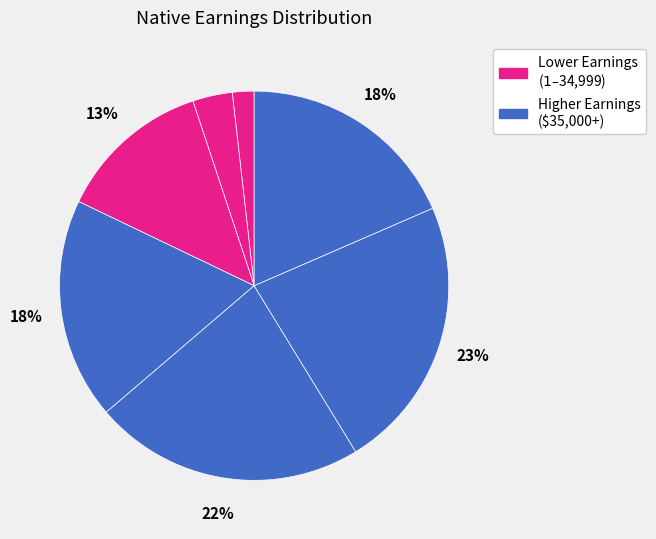

Count the number of slices in the pie.

7